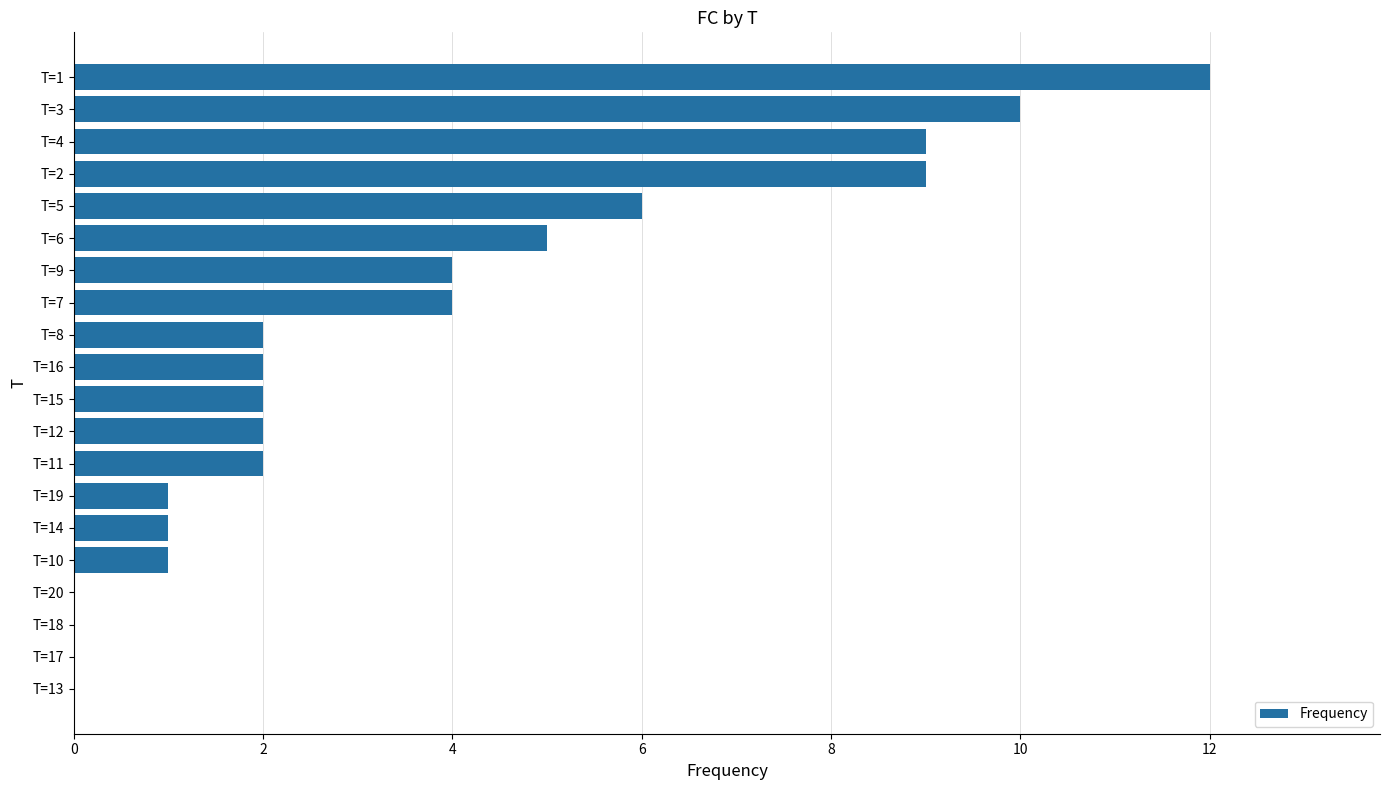

At which category does the chart reach its peak across all series?

T=1